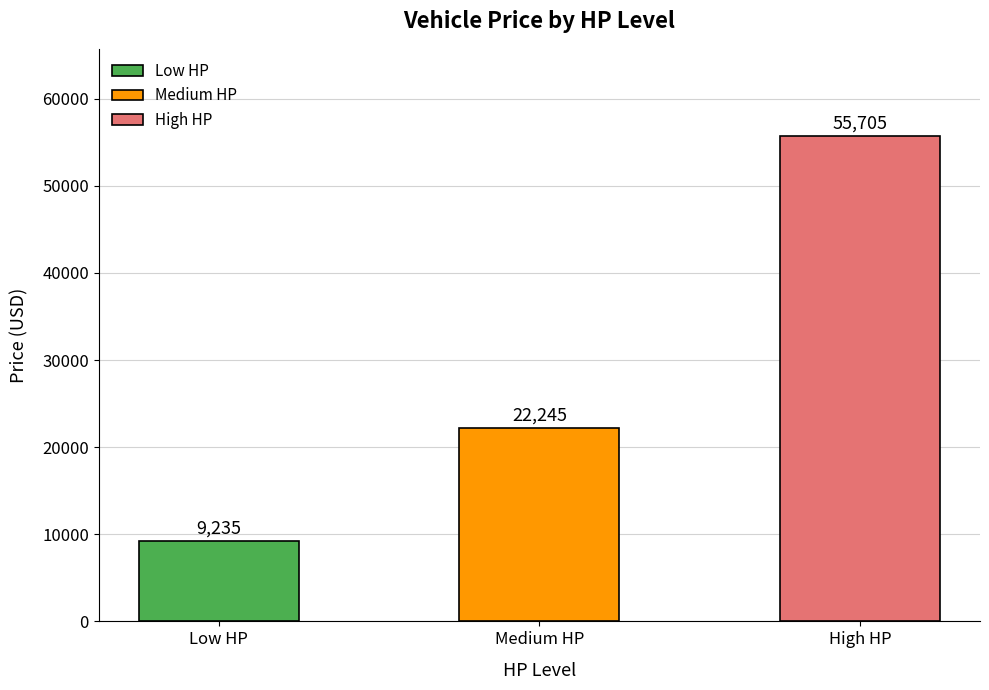

Rank the categories by value from lowest to highest.

Low HP, Medium HP, High HP